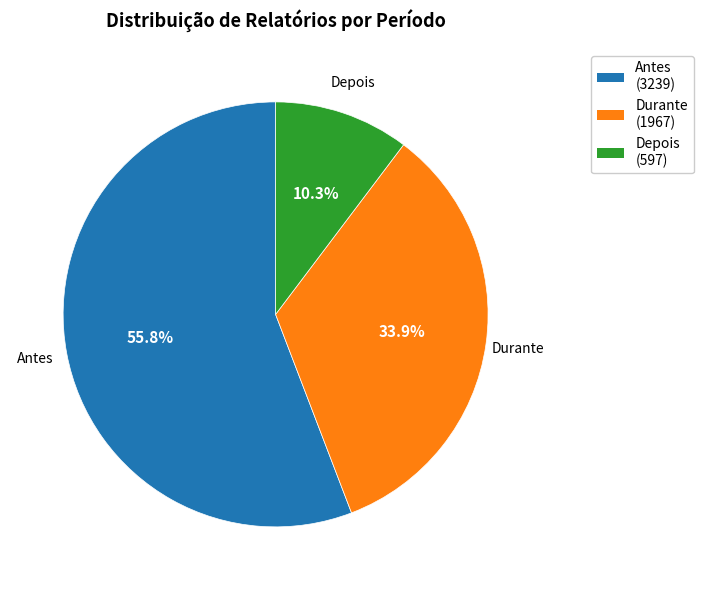

What is the ratio of the value at Depois to the value at Antes?

0.2